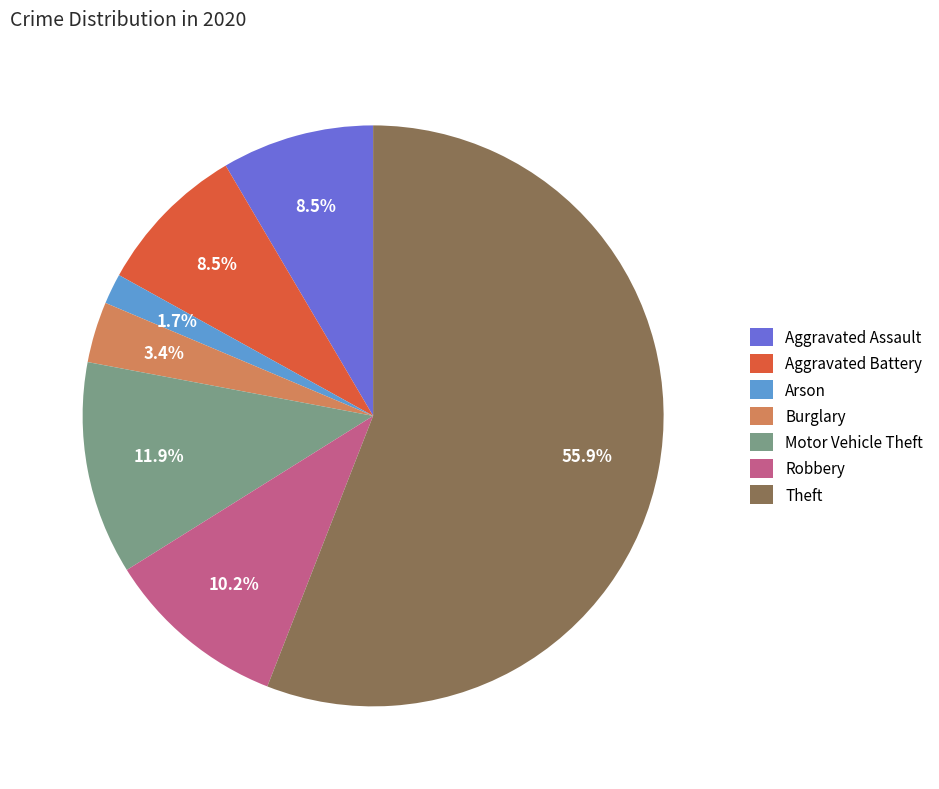

Approximately how many times larger is the value at Aggravated Assault compared to Burglary?

2.5